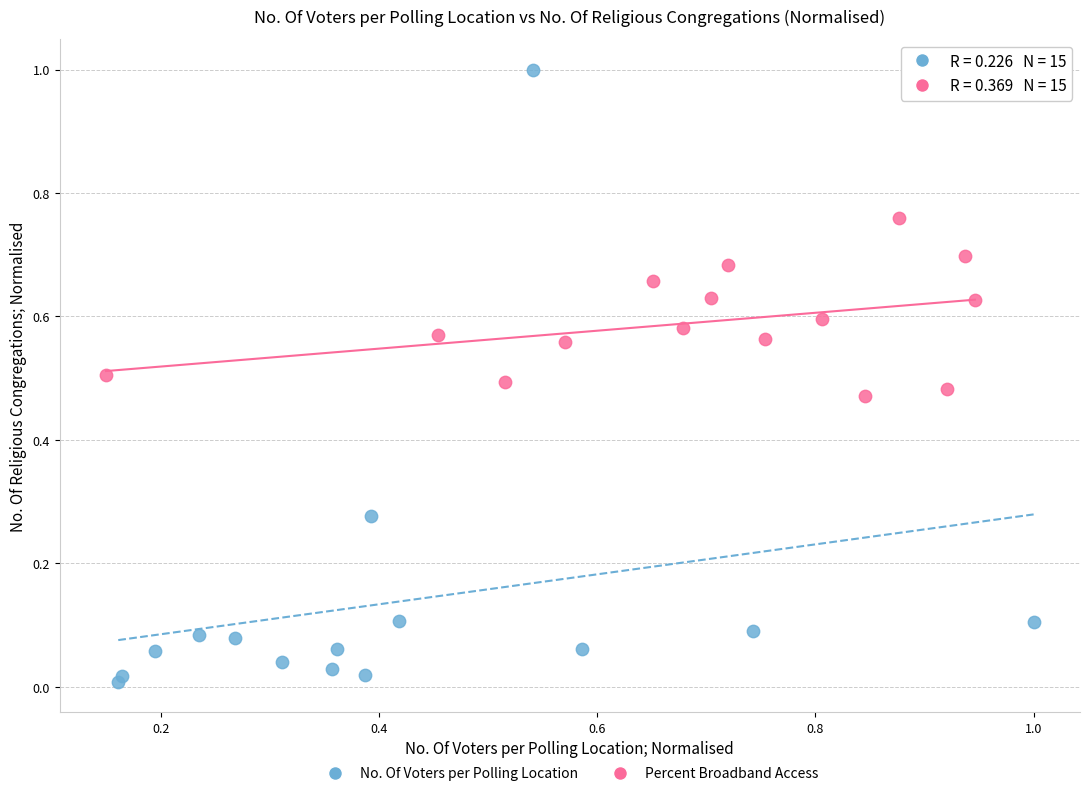

Which series has the widest spread of Y values?

No. Of Voters per Polling Location